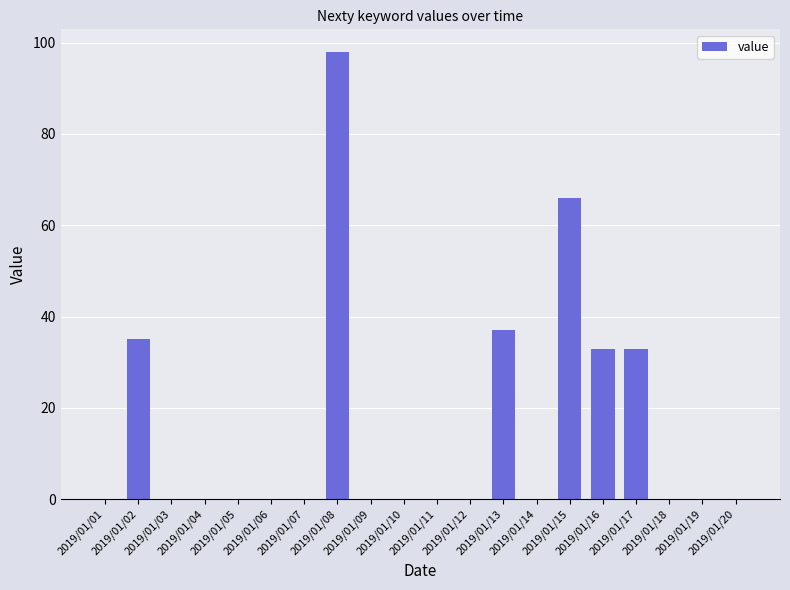

What is the average value?

15